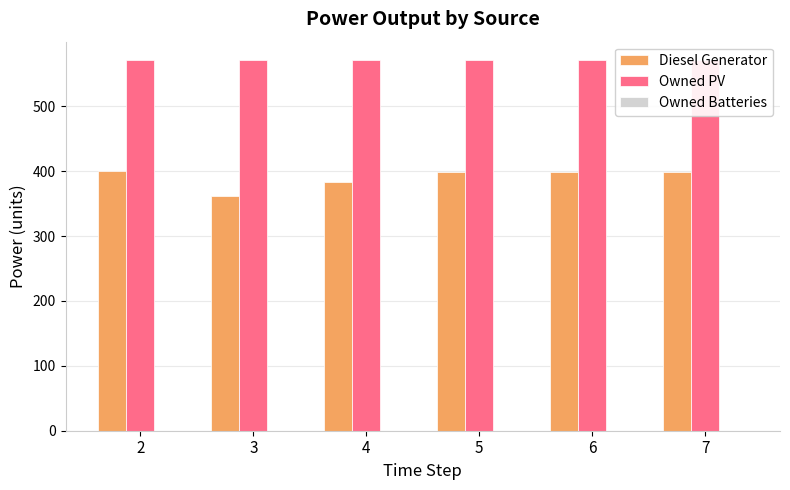

List the labels in order of Owned PV value, smallest first.

2, 3, 4, 5, 6, 7